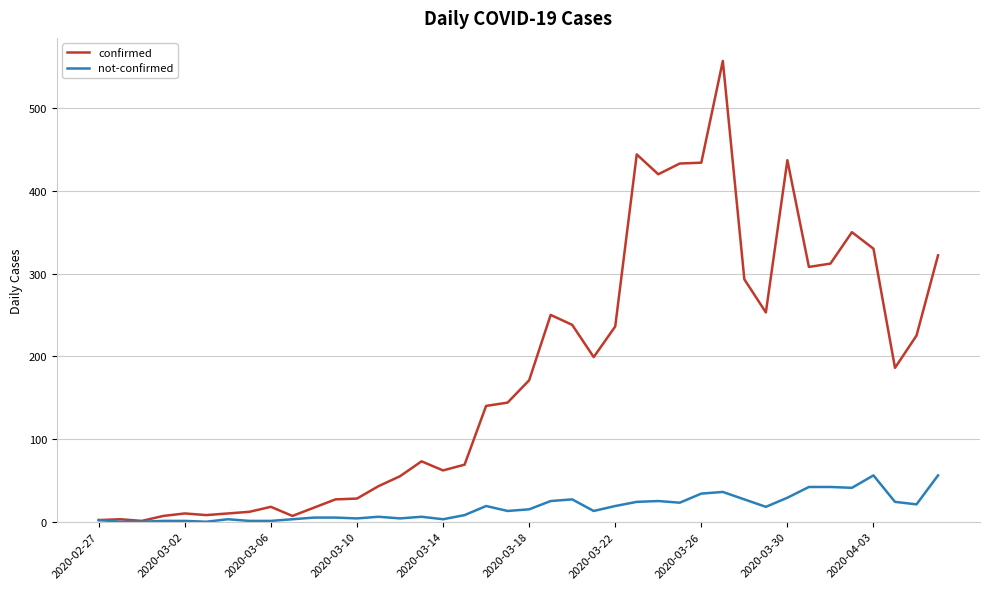

What is the highest value of the confirmed series?

557